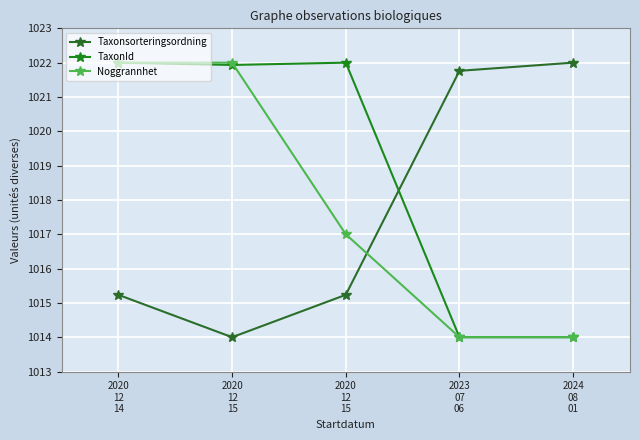

What value does the Taxonsorteringsordning series have at 2020
12
15?

1015.2